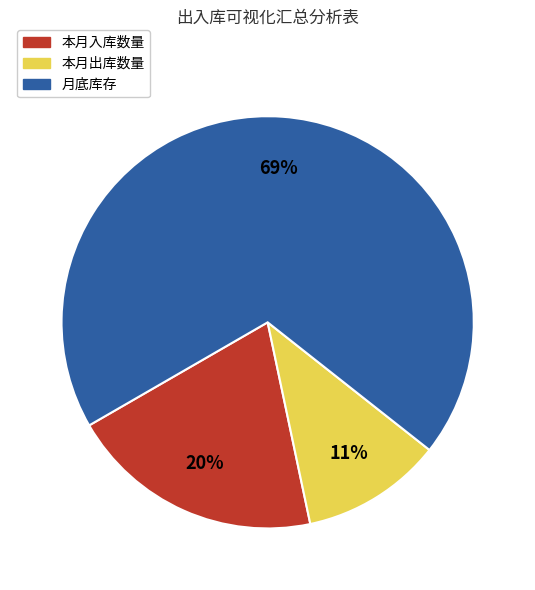

Is there any slice that represents more than half of the pie?

Yes